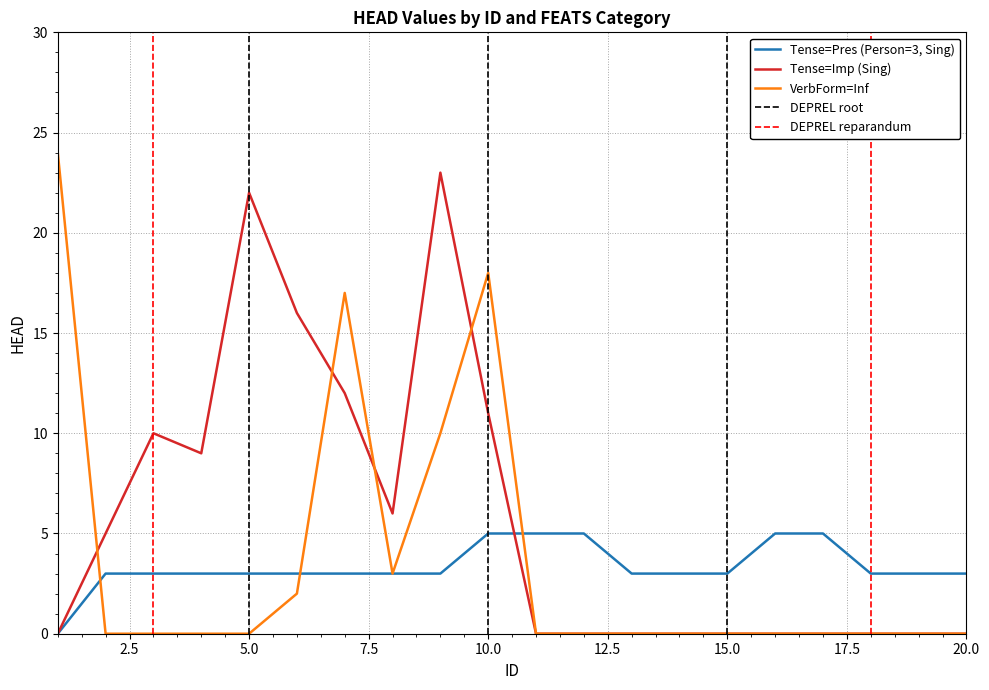

Which series has the largest total across all categories?

Tense=Imp (Sing)